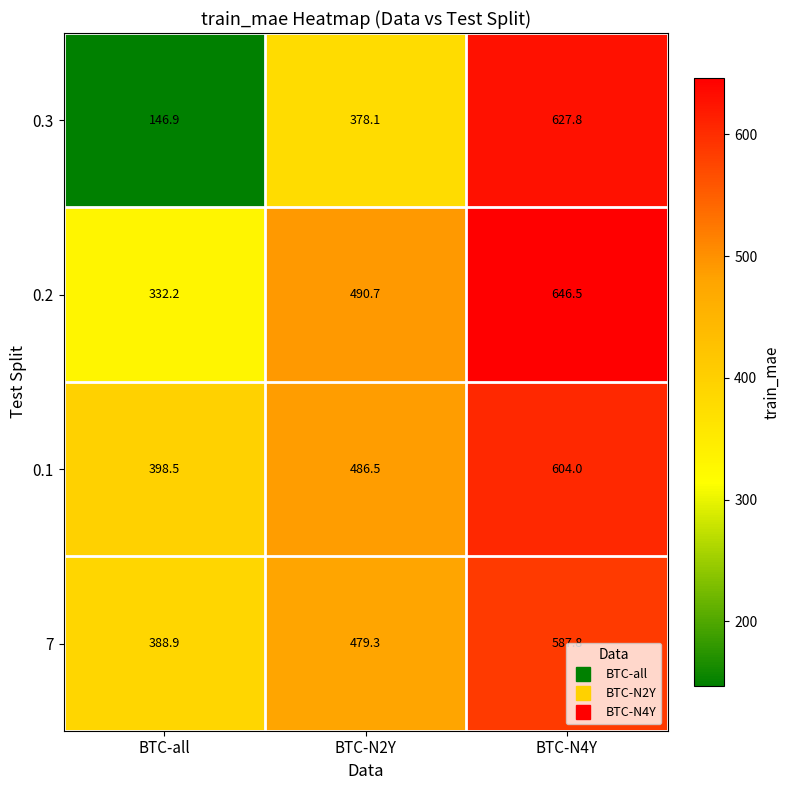

Is the value of 0.1 at BTC-all greater than the value of 0.3 at BTC-N4Y?

No